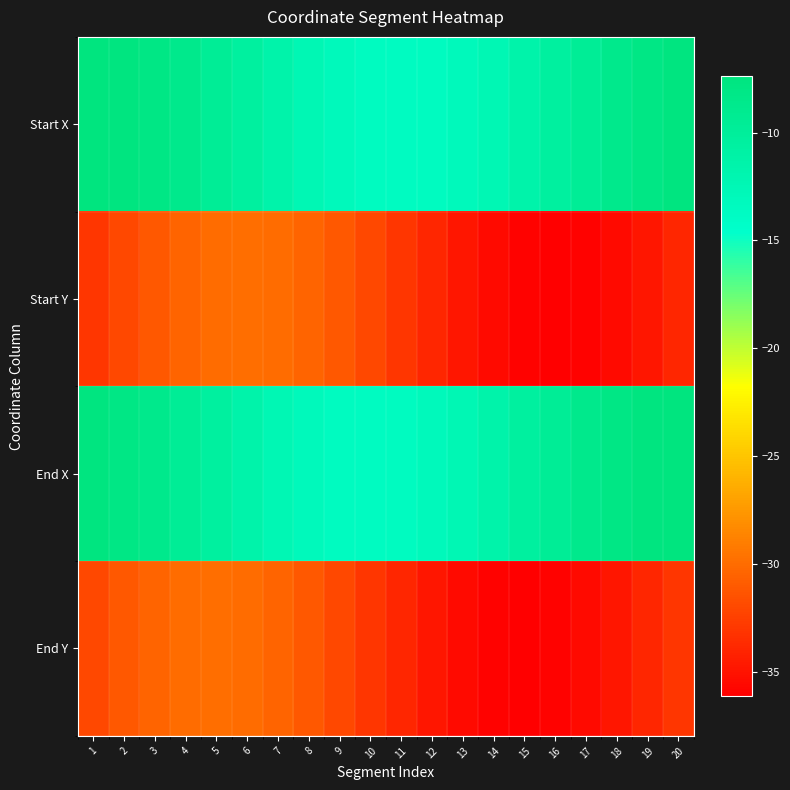

What is the total value across all series at 7?

-84.4